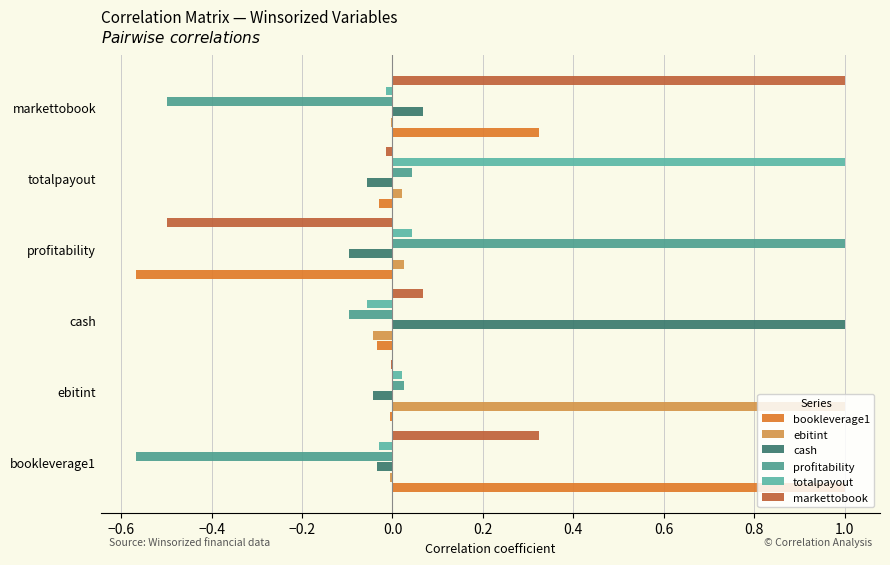

How many categories are shown in the chart?

6